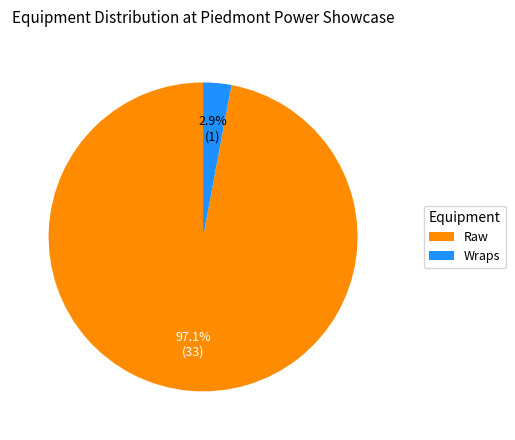

To the nearest percent, what is the combined percentage of Raw and Wraps?

100%